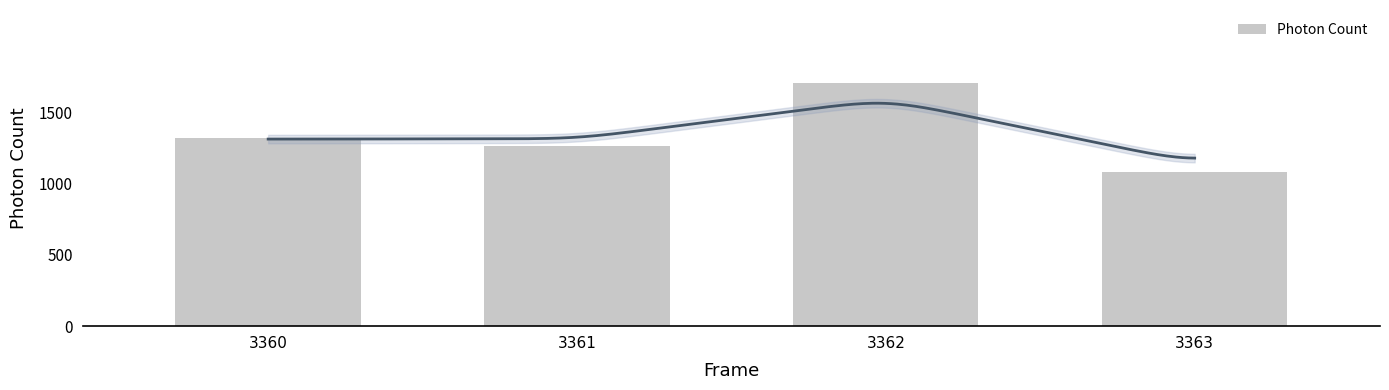

How many values are below 1317?

2